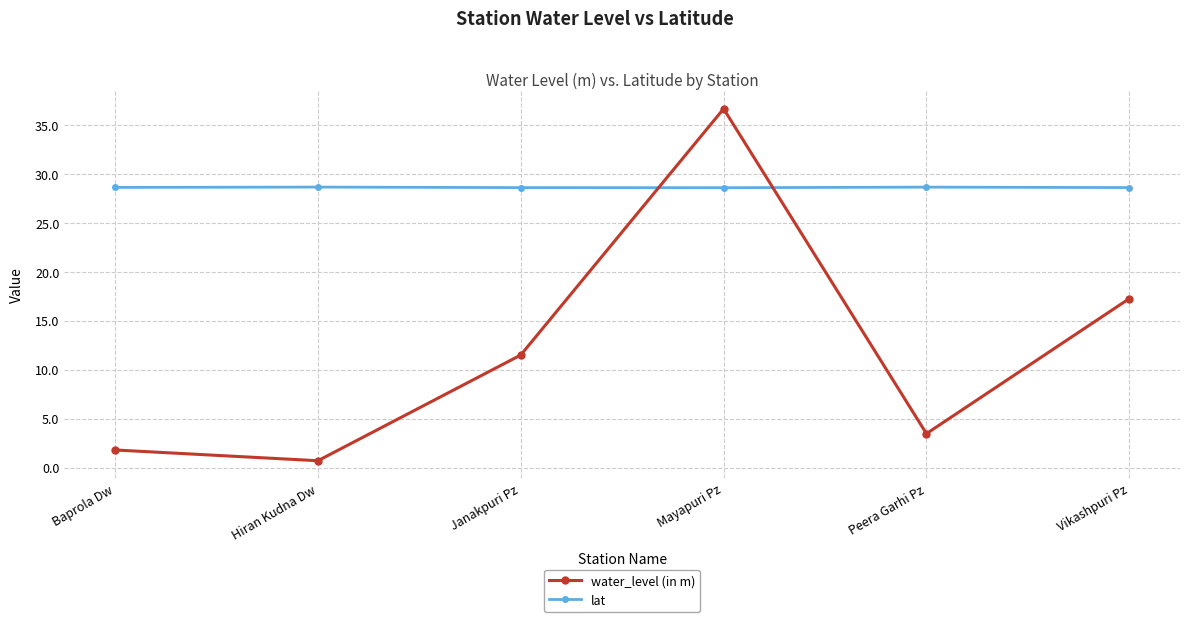

What is the greatest value displayed?

36.7